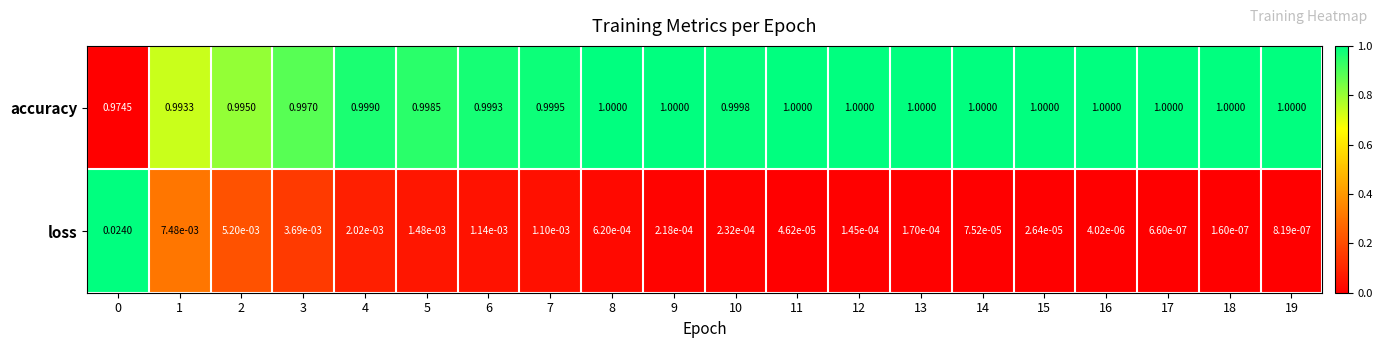

Rank the series at 4 from highest to lowest value.

accuracy, loss